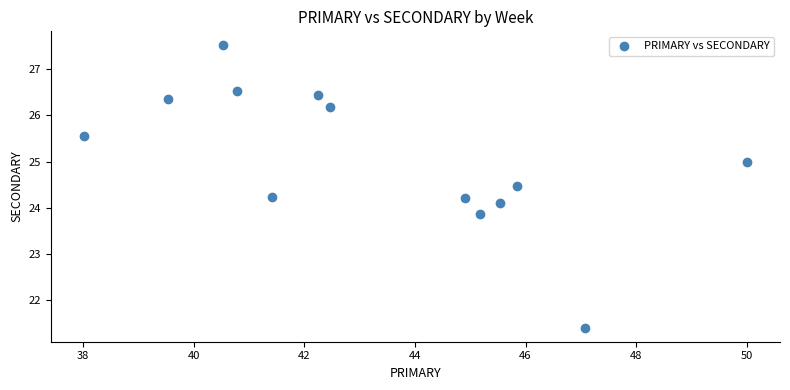

What is the range of Y values (max minus min)?

6.1